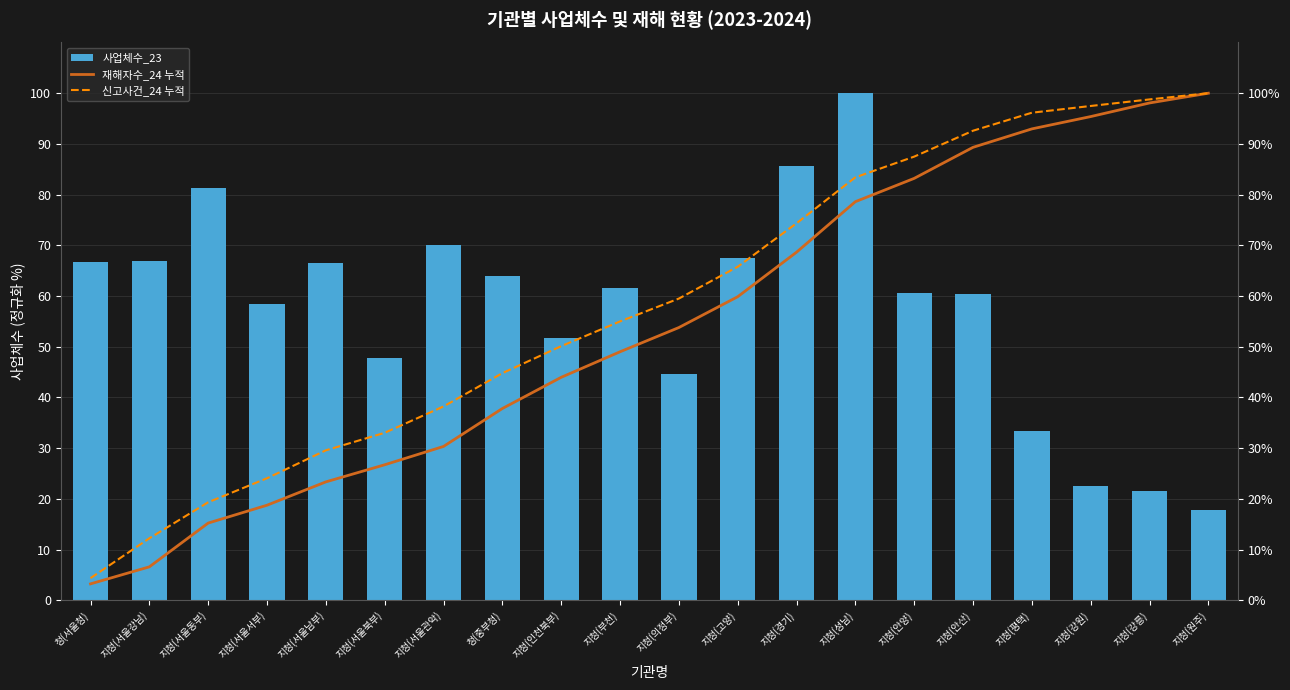

Which has a higher value, 지청(서울관악) or 청(중부청)?

지청(서울관악)